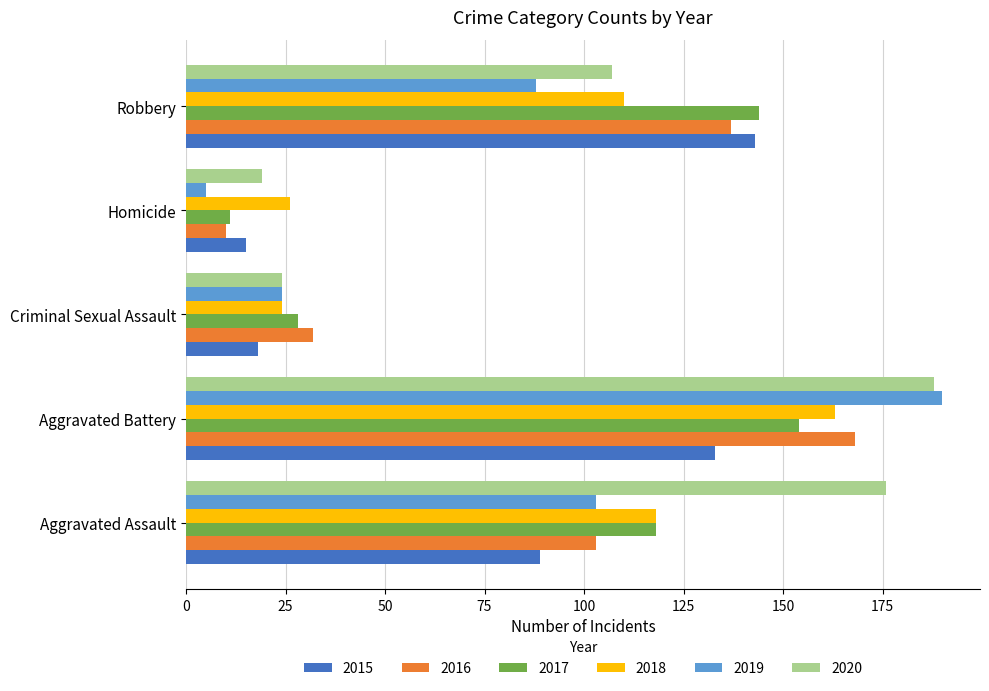

Is the value of 2015 at Homicide greater than the value of 2017 at Criminal Sexual Assault?

No